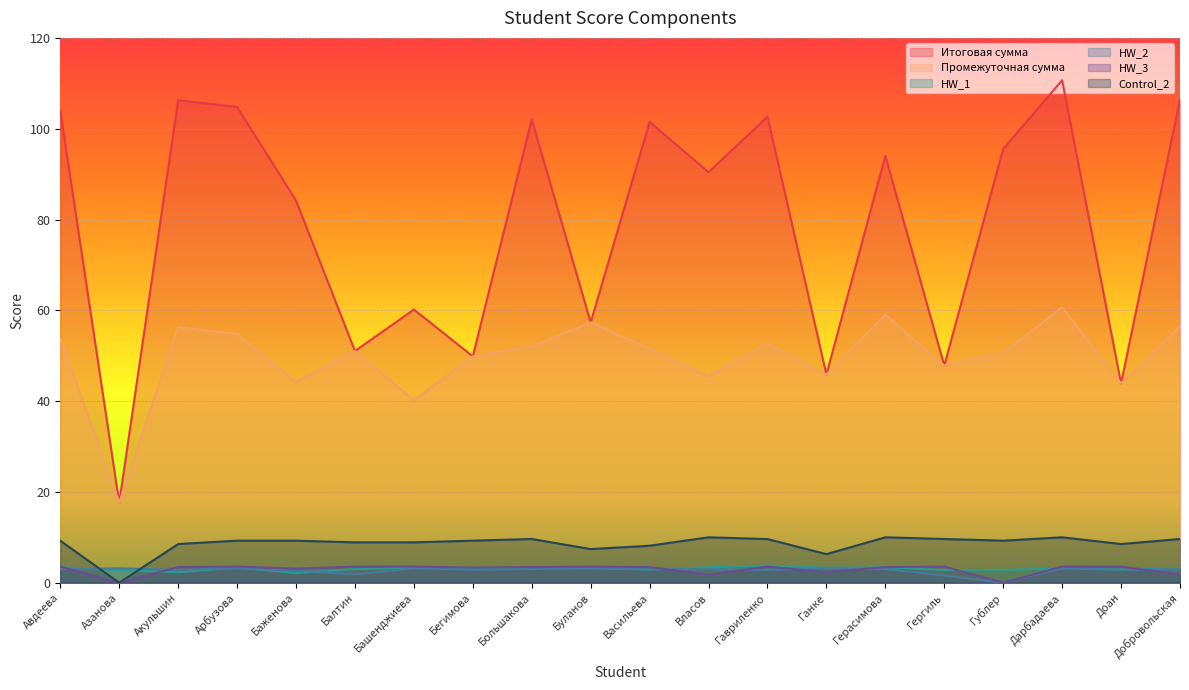

Is the value of HW_2 at Балтин greater than the value of Итоговая сумма at Башенджиева?

No